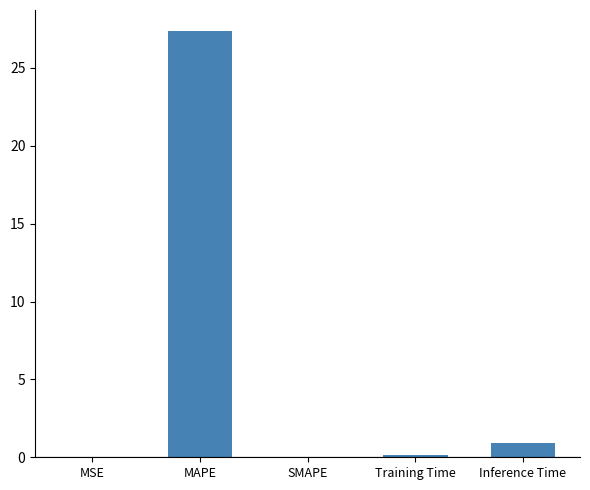

How many categories are shown in the chart?

5